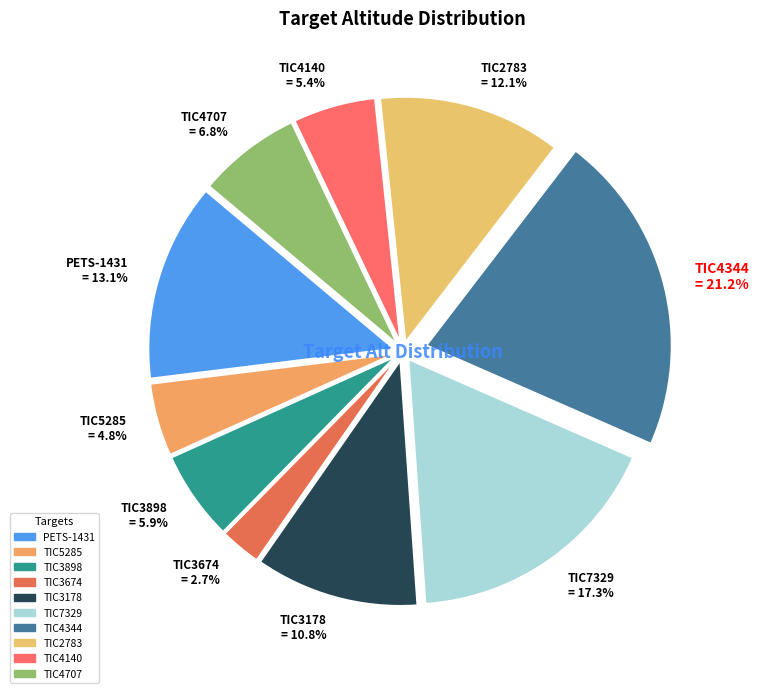

How many segments does this pie chart have?

10